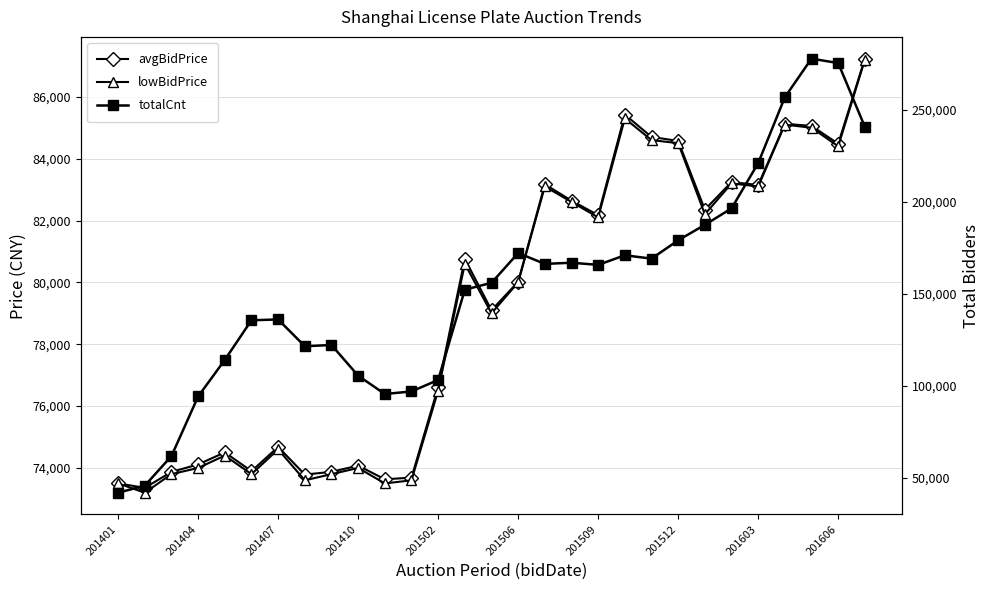

What is the value of the lowBidPrice point at the 28th from the left?

84400